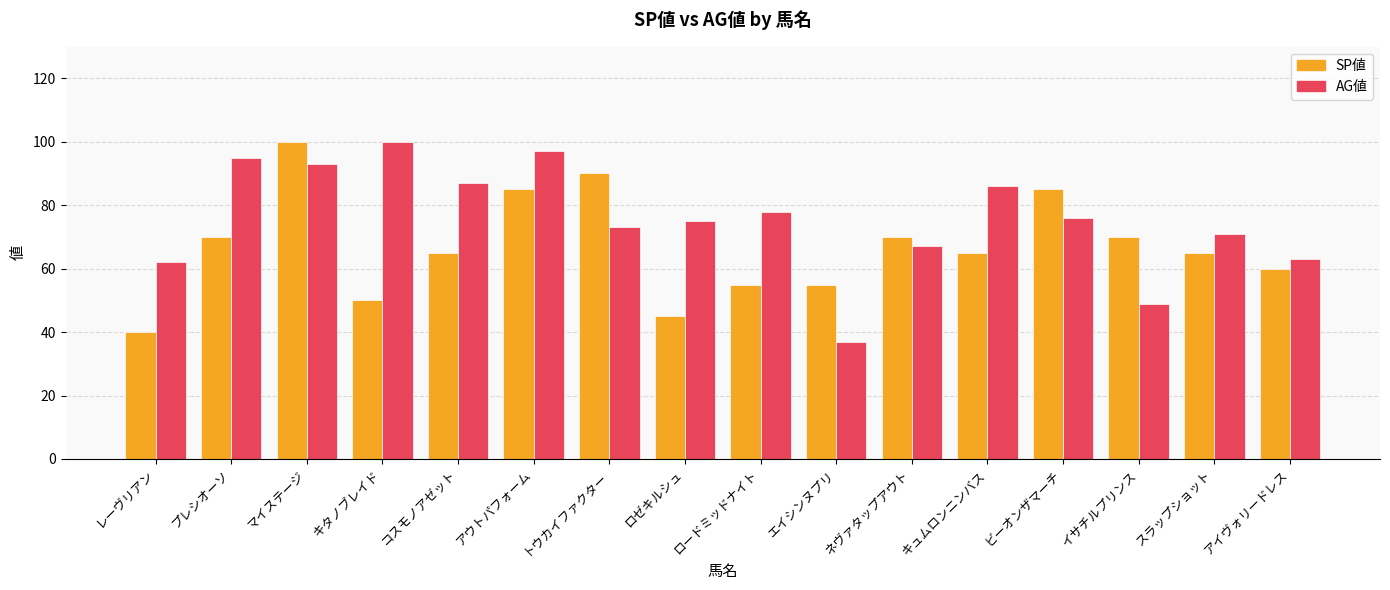

Reading right to left, list all the values displayed in this chart.

SP値: アイヴォリードレス=60	スラップショット=65	イサチルプリンス=70	ビーオンザマーチ=85	キュムロンニンバス=65	ネヴァタップアウト=70	エイシンヌプリ=55	ロードミッドナイト=55	ロゼキルシュ=45	トウカイファクター=90	アウトパフォーム=85	コスモノアゼット=65	キタノブレイド=50	マイステージ=100	プレシオーソ=70	レーヴリアン=40
AG値: アイヴォリードレス=63	スラップショット=71	イサチルプリンス=49	ビーオンザマーチ=76	キュムロンニンバス=86	ネヴァタップアウト=67	エイシンヌプリ=37	ロードミッドナイト=78	ロゼキルシュ=75	トウカイファクター=73	アウトパフォーム=97	コスモノアゼット=87	キタノブレイド=100	マイステージ=93	プレシオーソ=95	レーヴリアン=62